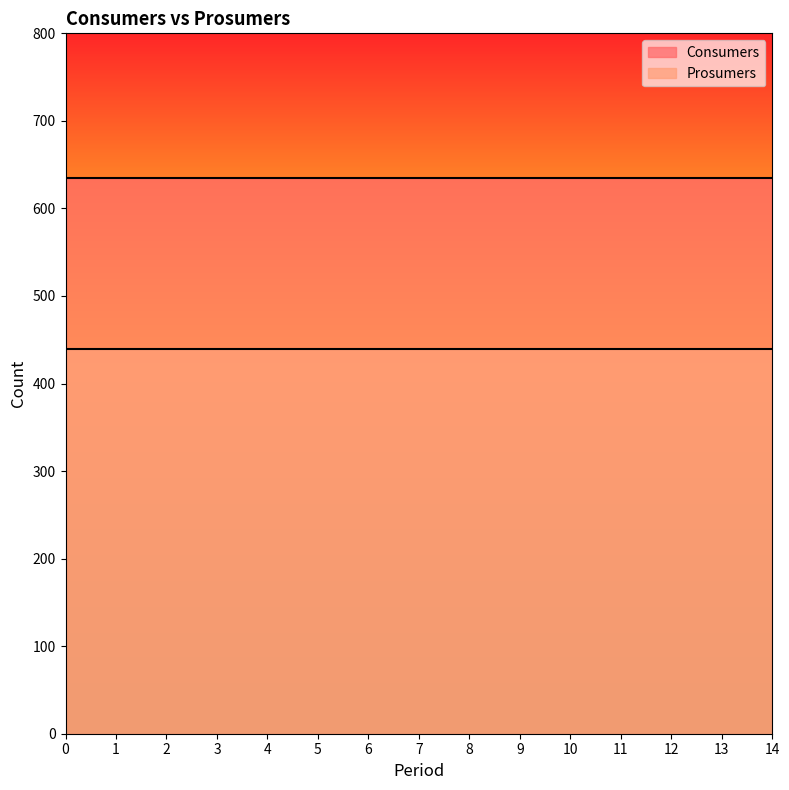

At how many categories does at least one series exceed 484?

15